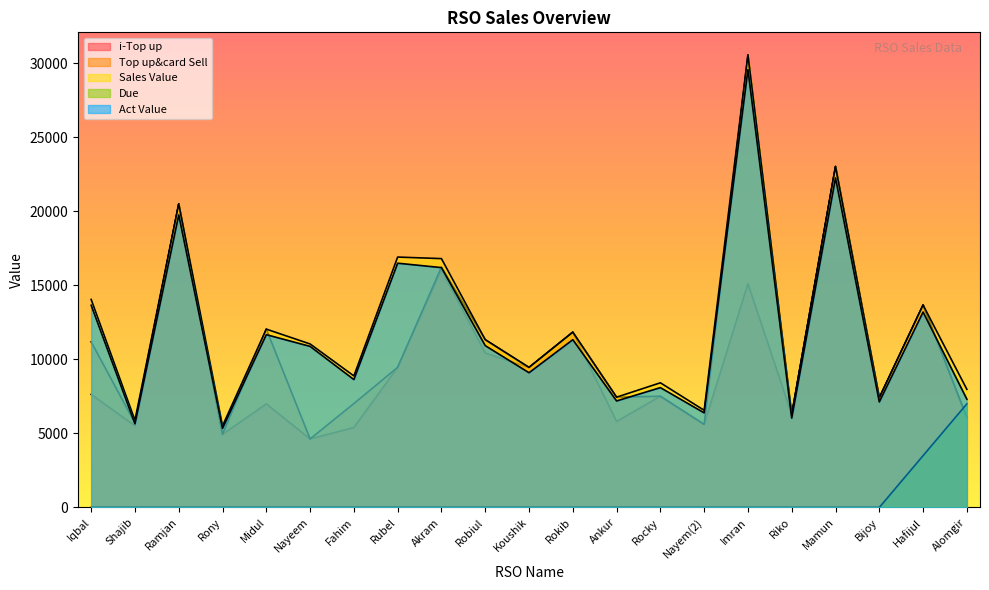

How many distinct data groups are displayed?

5